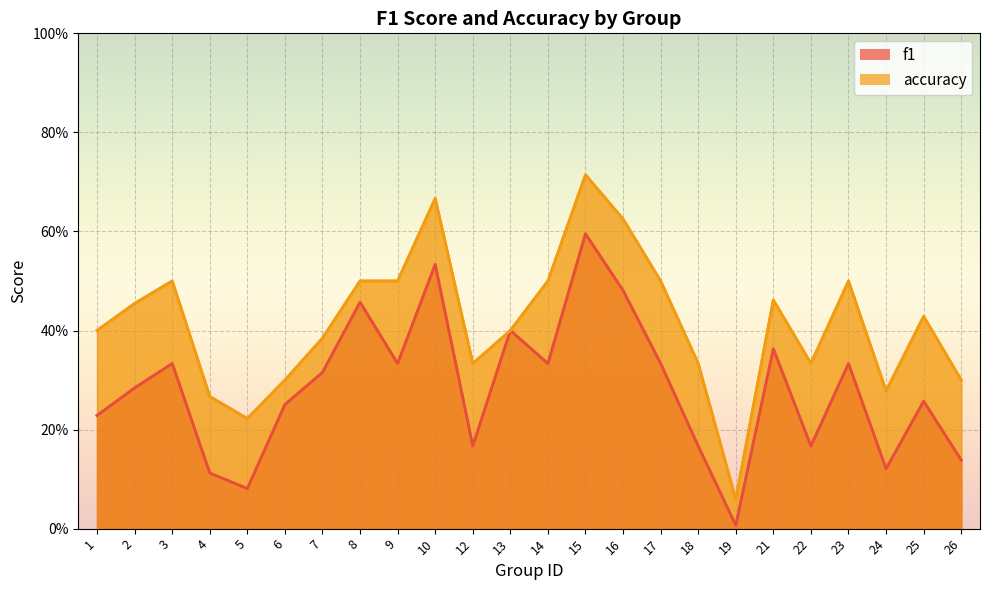

Rank the series by their average value, from lowest to highest.

f1, accuracy